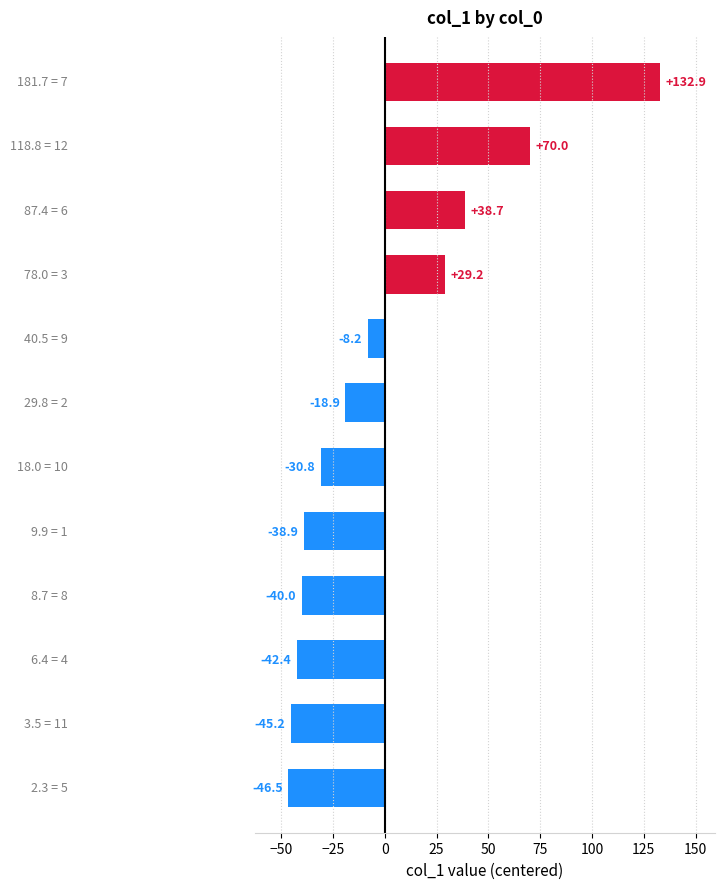

What is the difference between the maximum and minimum values?

179.4